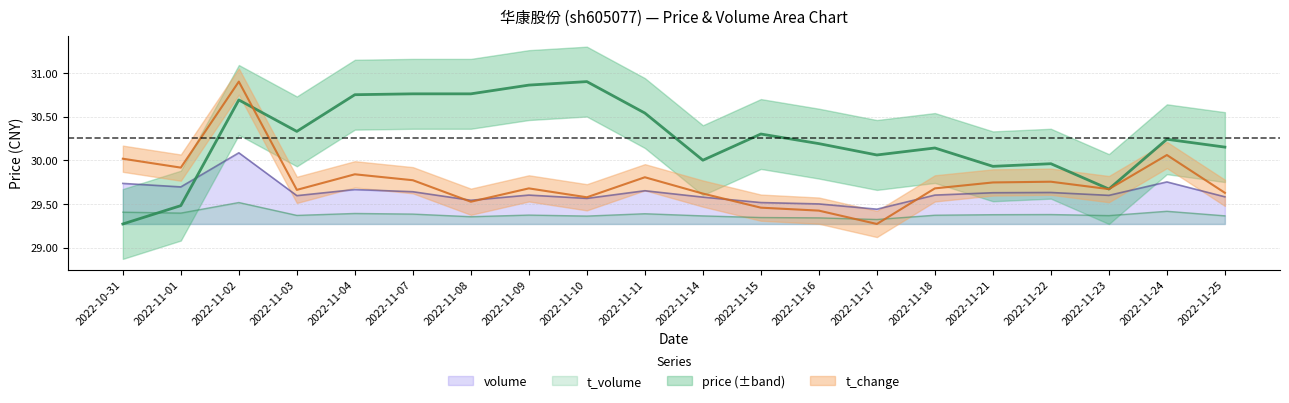

True or false: volume_norm has a value of 29.7 at 2022-10-31.

True